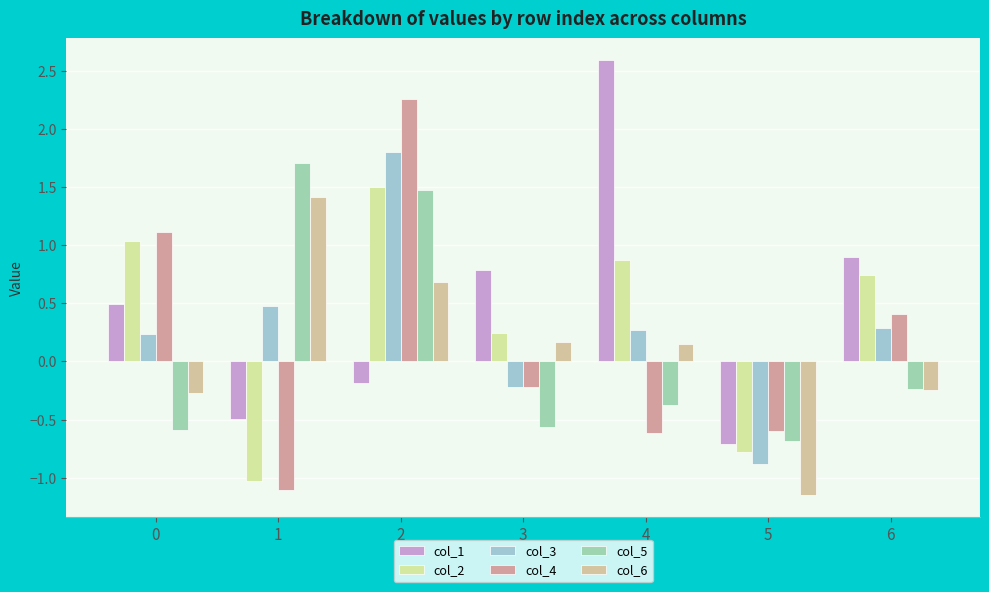

Is the value of col_2 at 1 greater than the value of col_1 at 4?

No